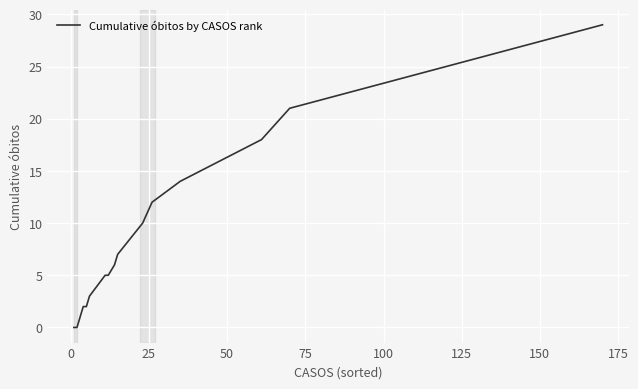

What is the greatest value displayed?

29